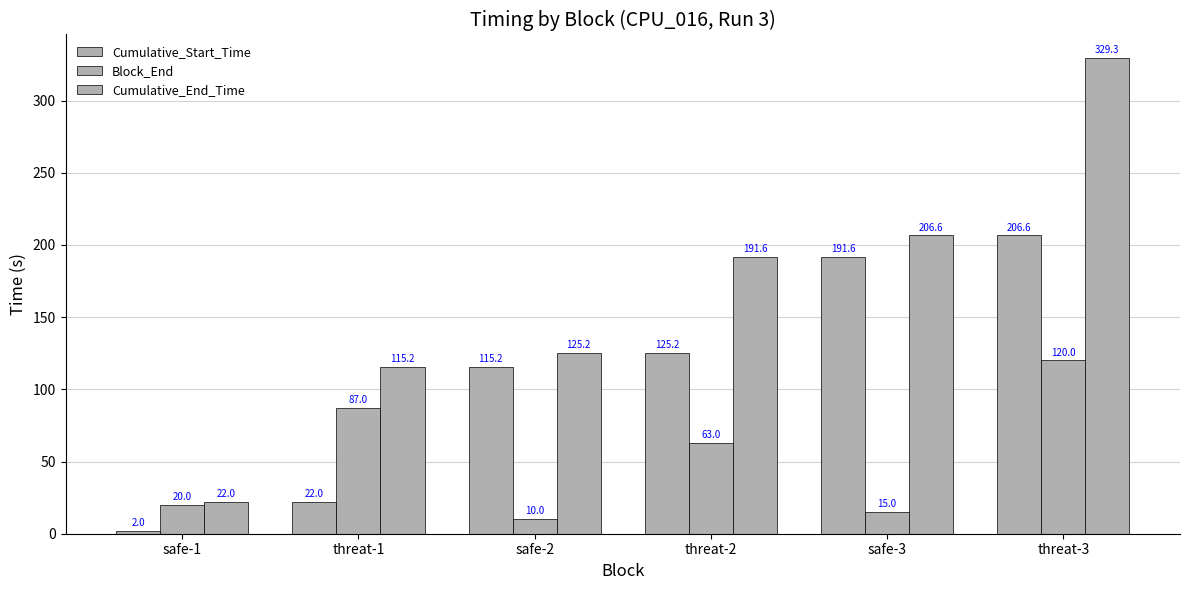

Which series has the largest total across all categories?

Cumulative_End_Time